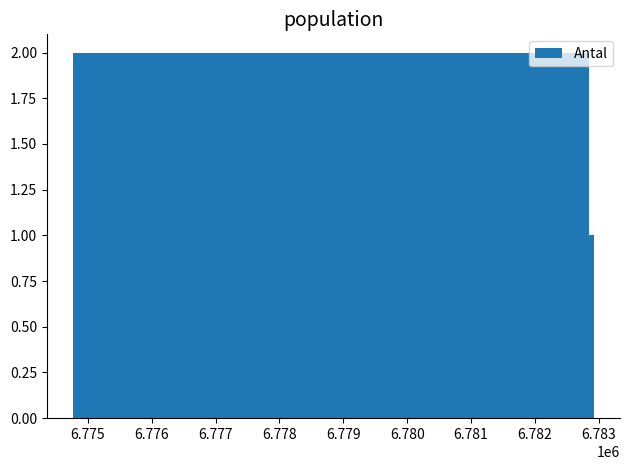

How many bars are there in total?

10